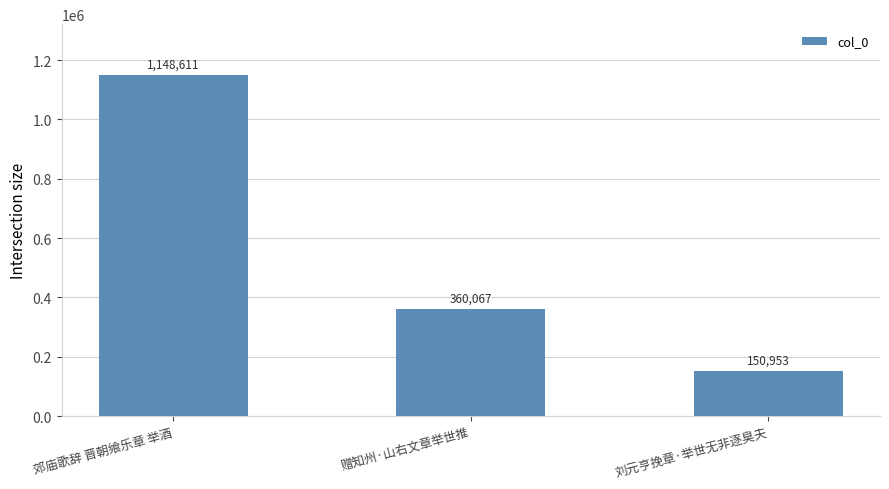

Rank the categories by value from lowest to highest.

刘元亨挽章·举世无非逐臭夫, 赠知州·山右文章举世推, 郊庙歌辞 晋朝飨乐章 举酒